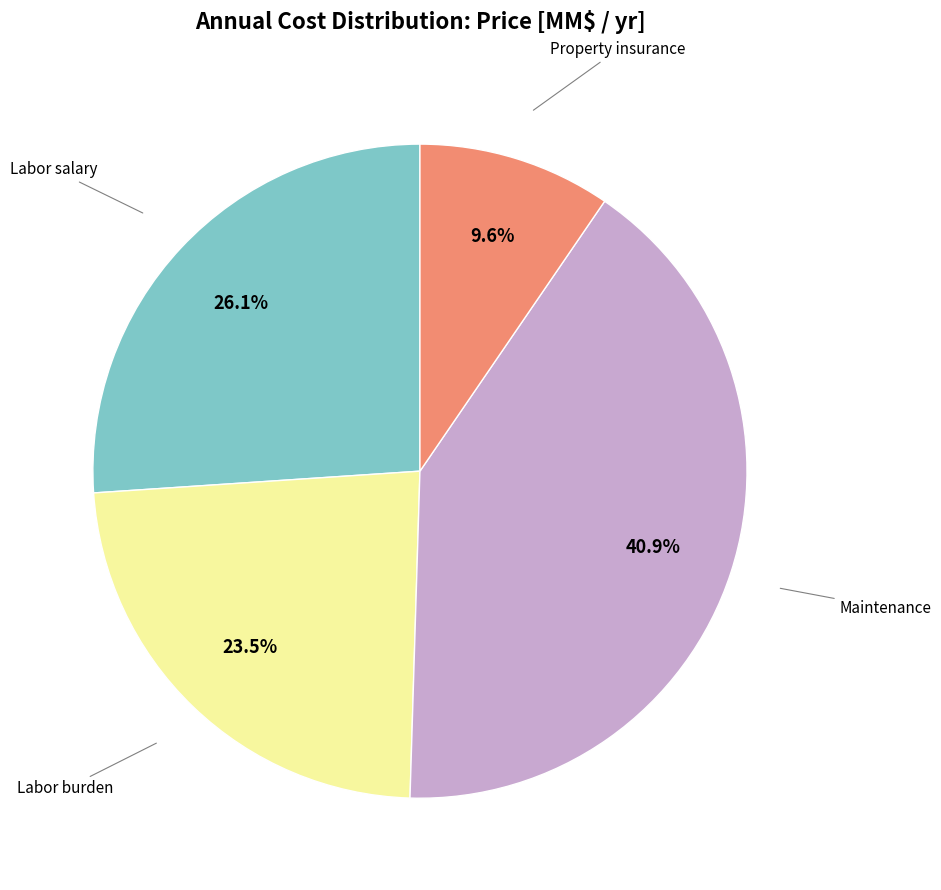

How many segments does this pie chart have?

4